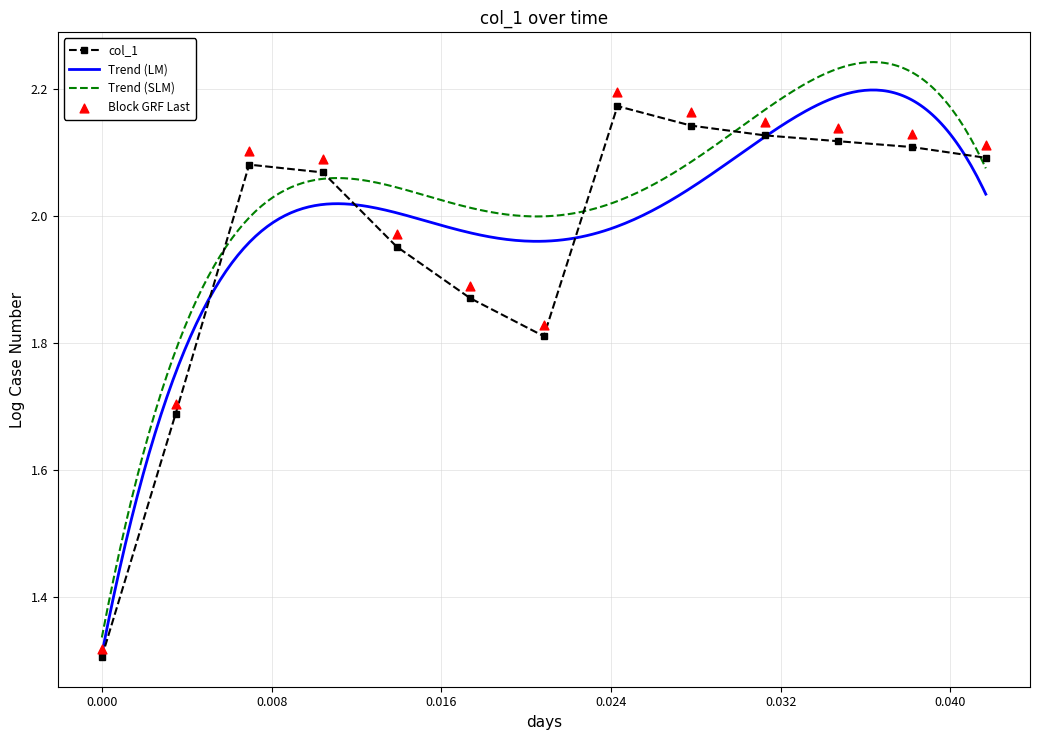

True or false: Trend (SLM) and Trend (LM) intersect in this chart.

False